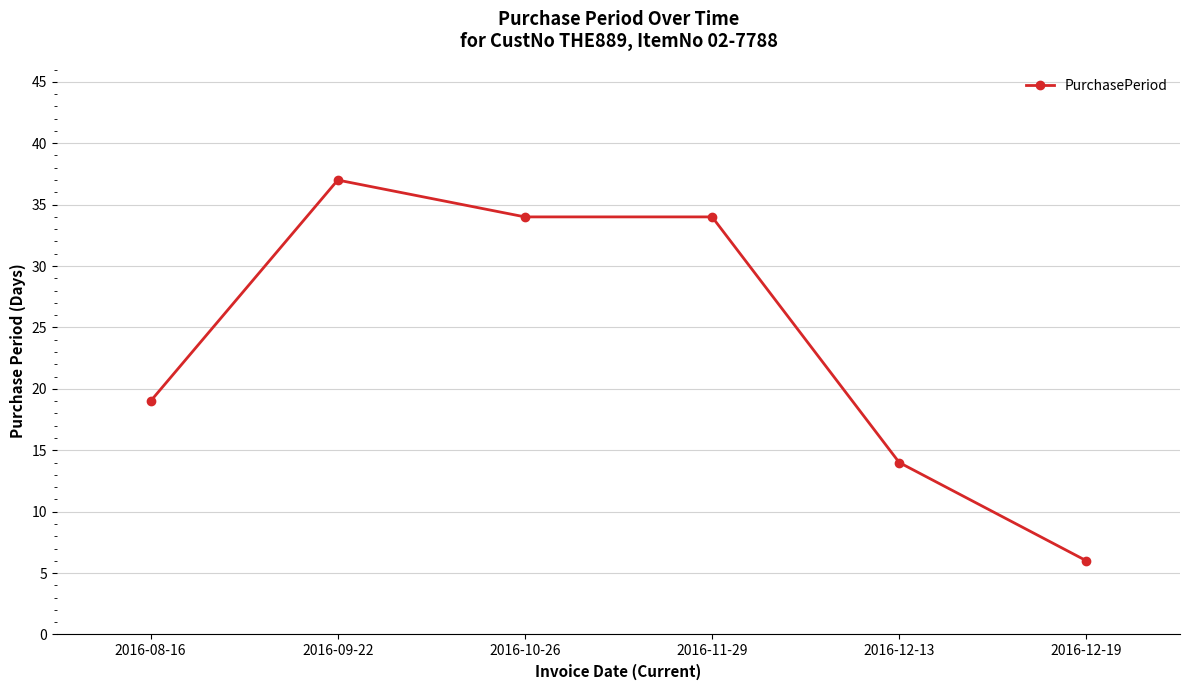

Does the chart display data point markers on the line(s)?

Yes